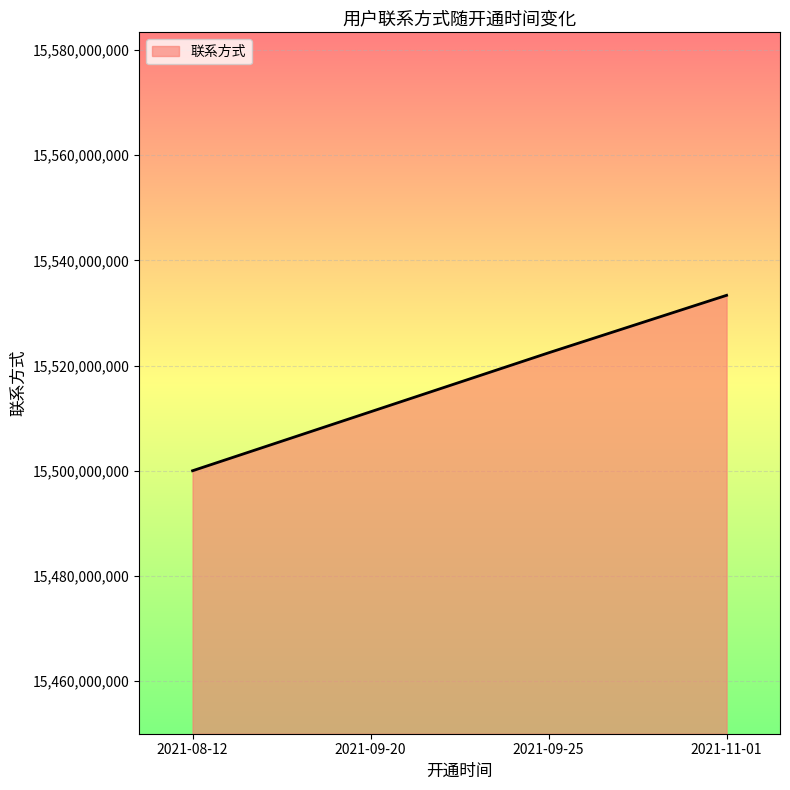

The value at 2021-08-12 is 15500000400. True or false?

True